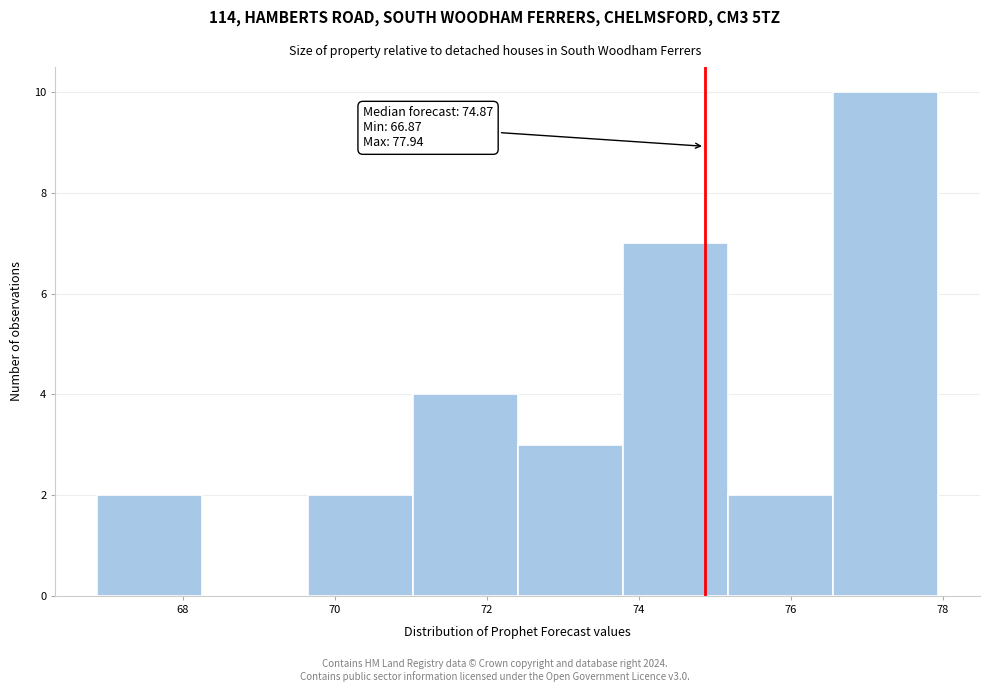

Which range on the x-axis has the tallest bar?

76.6 to 78.0